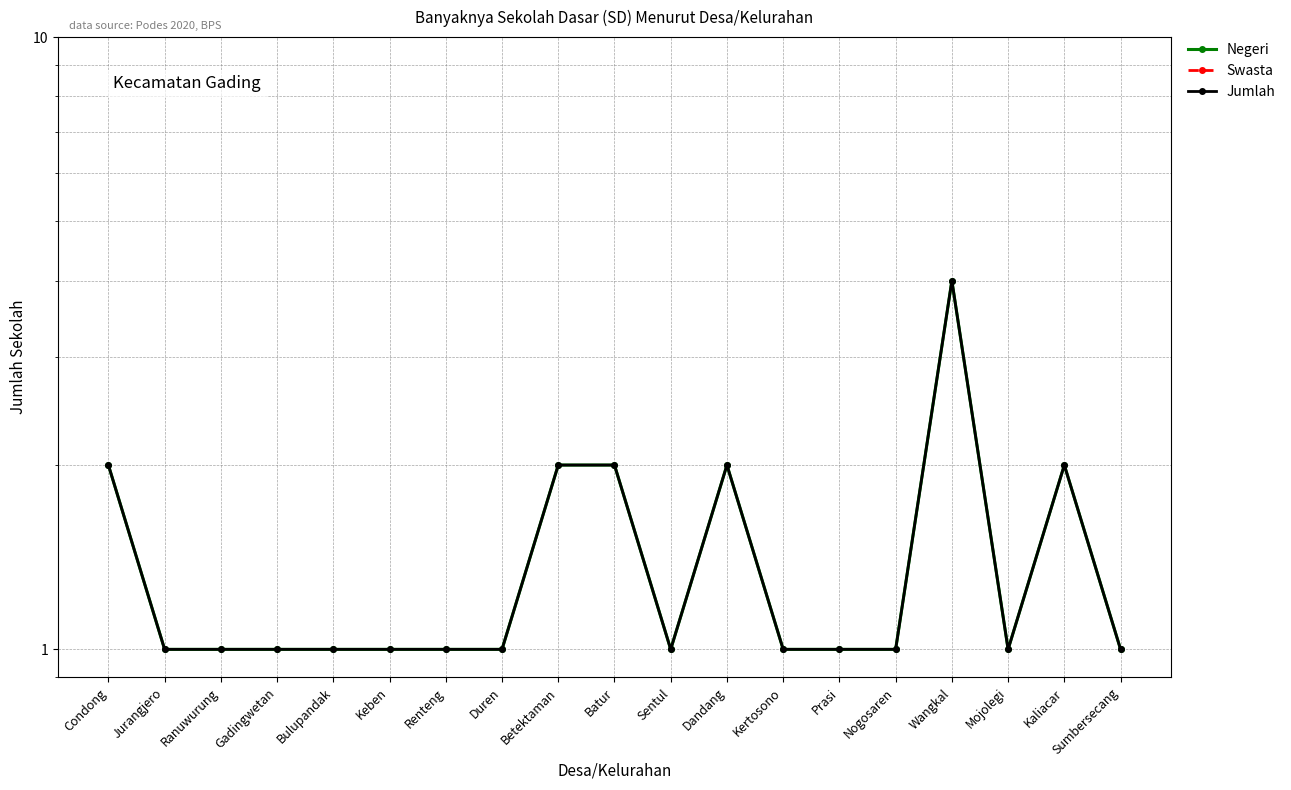

What position from the right is Mojolegi?

3